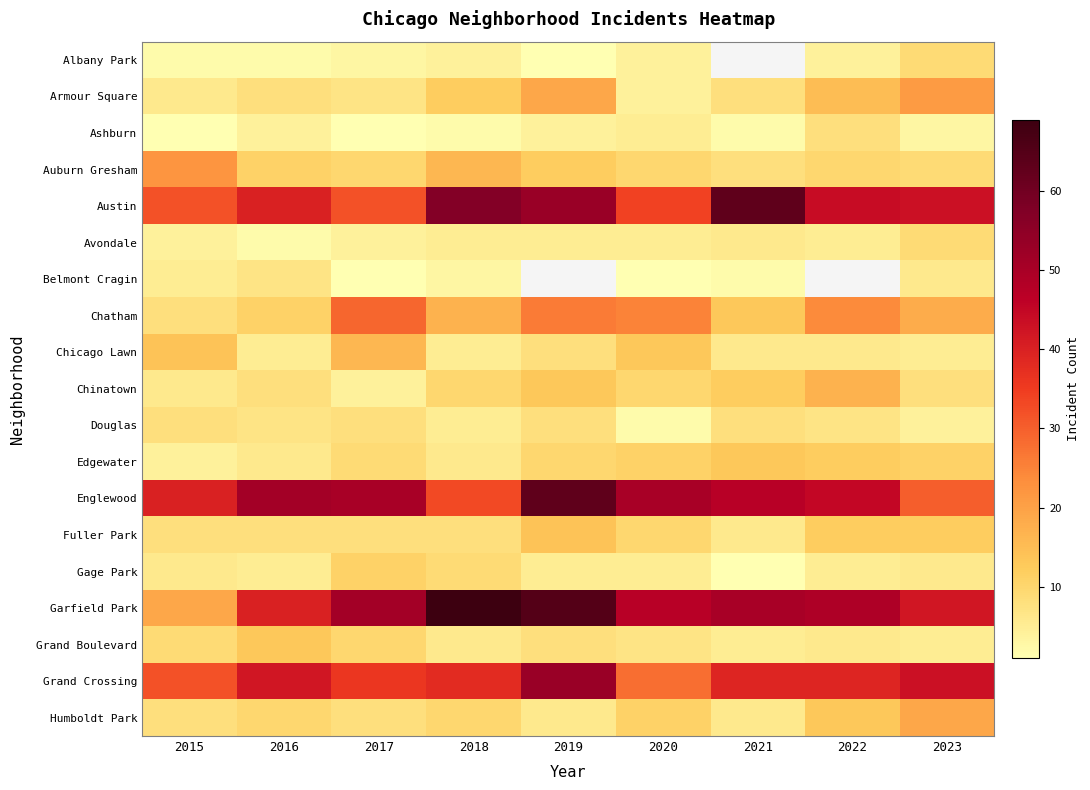

What is the sum of all Garfield Park values?

432.0